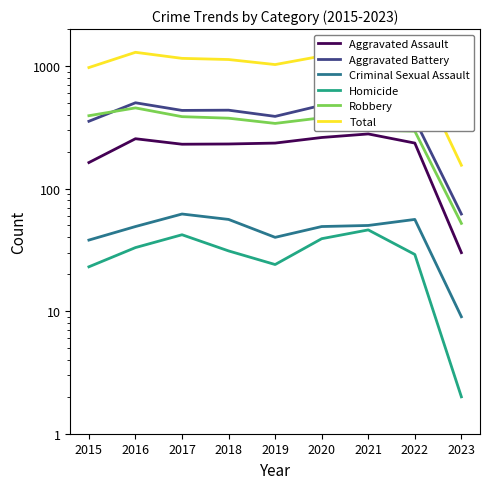

In Robbery, how many points are higher than both neighbors (excluding endpoints)?

2